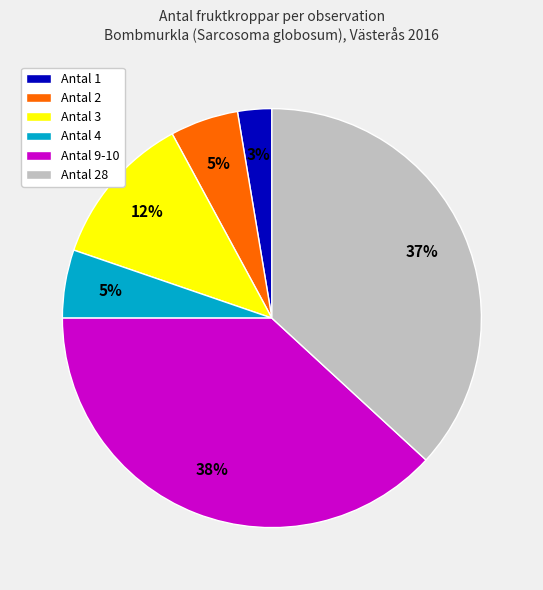

Is there any slice that represents more than half of the pie?

No